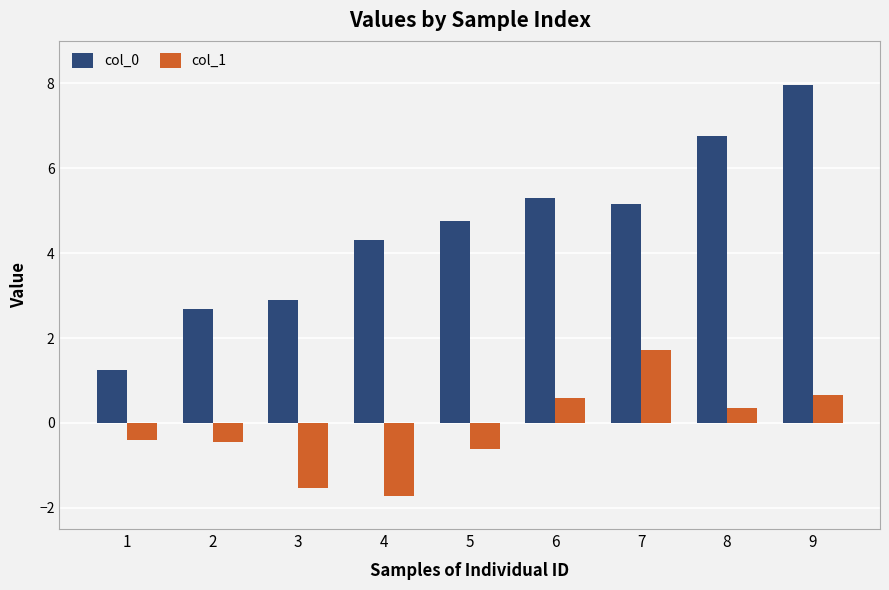

Are the bars grouped side by side (vs. stacked)?

Yes